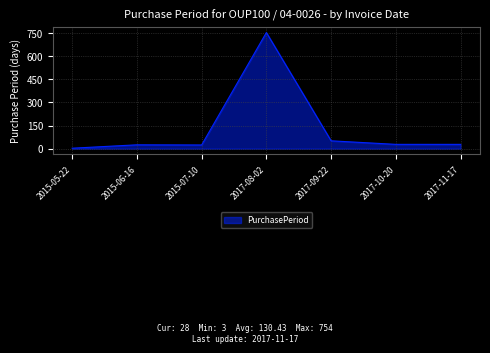

Does the chart display data point markers on the line(s)?

No